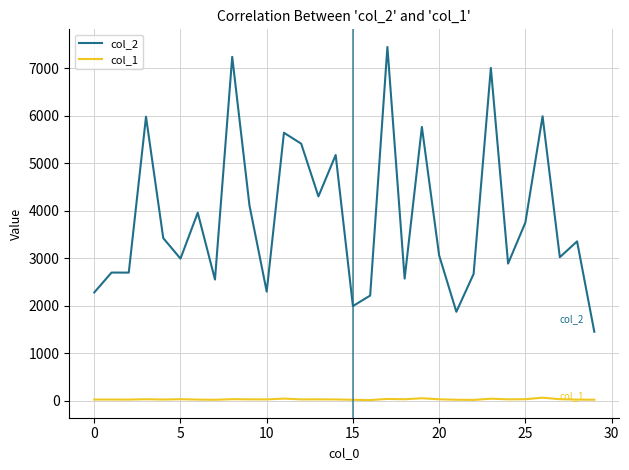

Which series has the largest total across all categories?

col_2